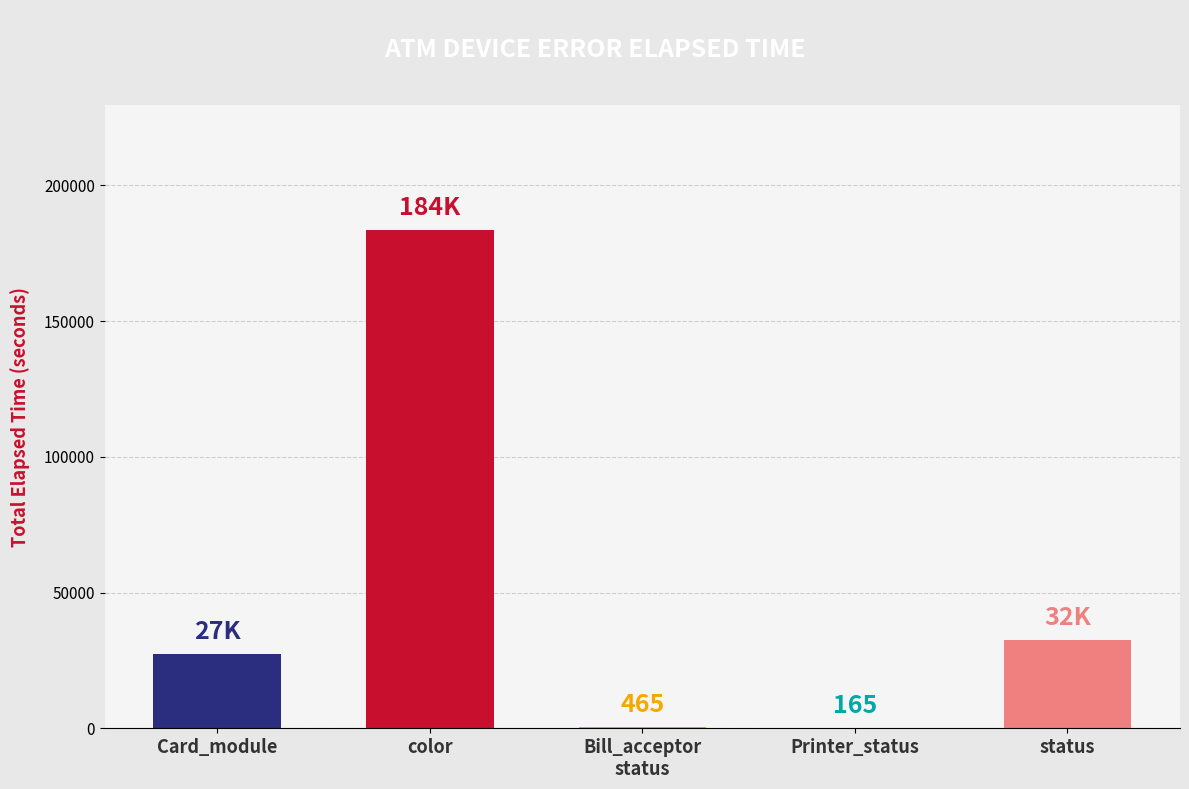

Which category has the highest value across all series?

color